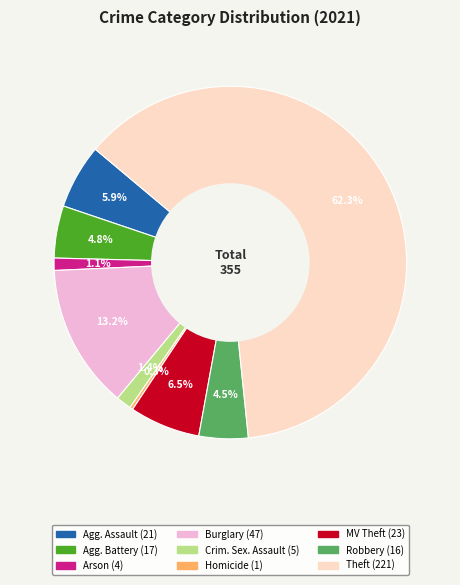

Does any single category account for the majority?

Yes